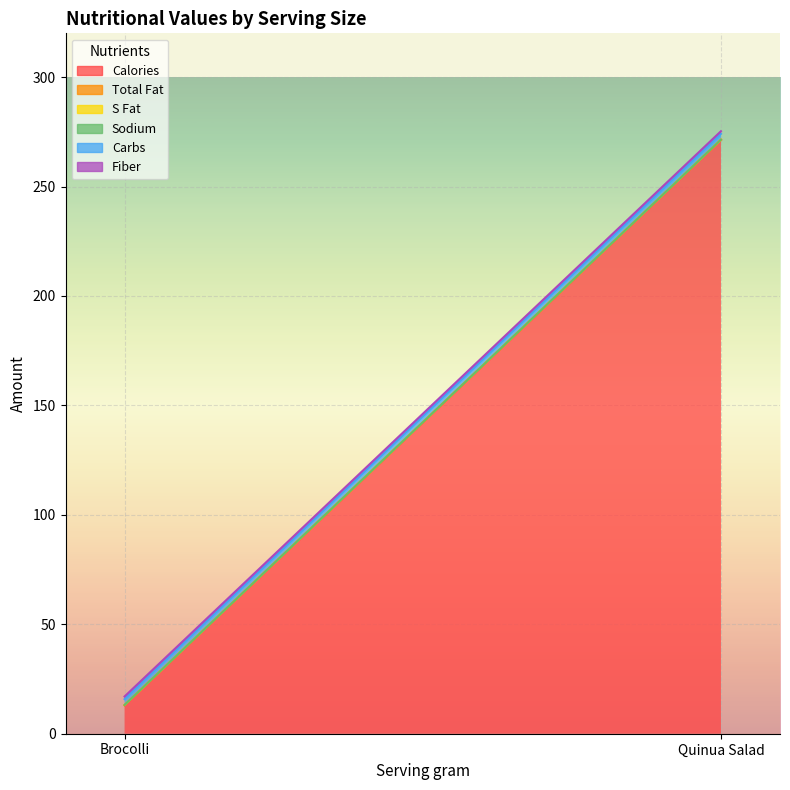

At which label does Calories reach its minimum?

Brocolli